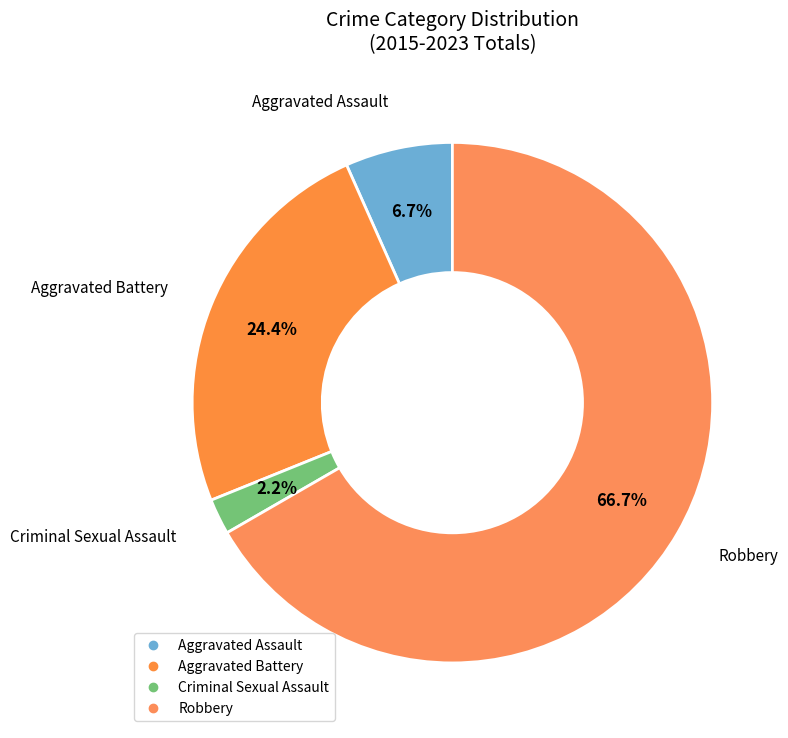

How many slices are in this pie chart?

4